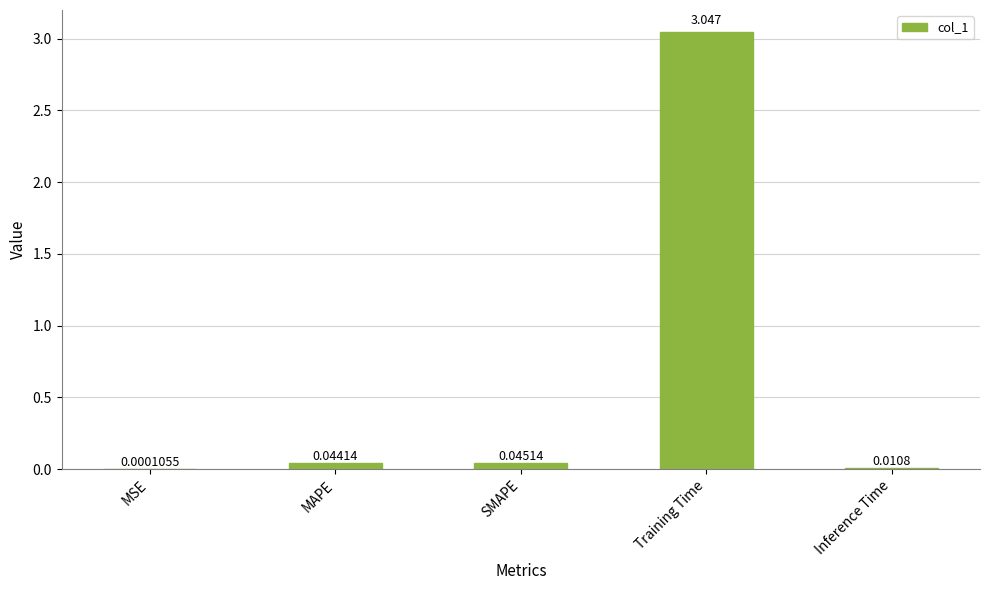

Which has a higher value, Inference Time or MSE?

Inference Time